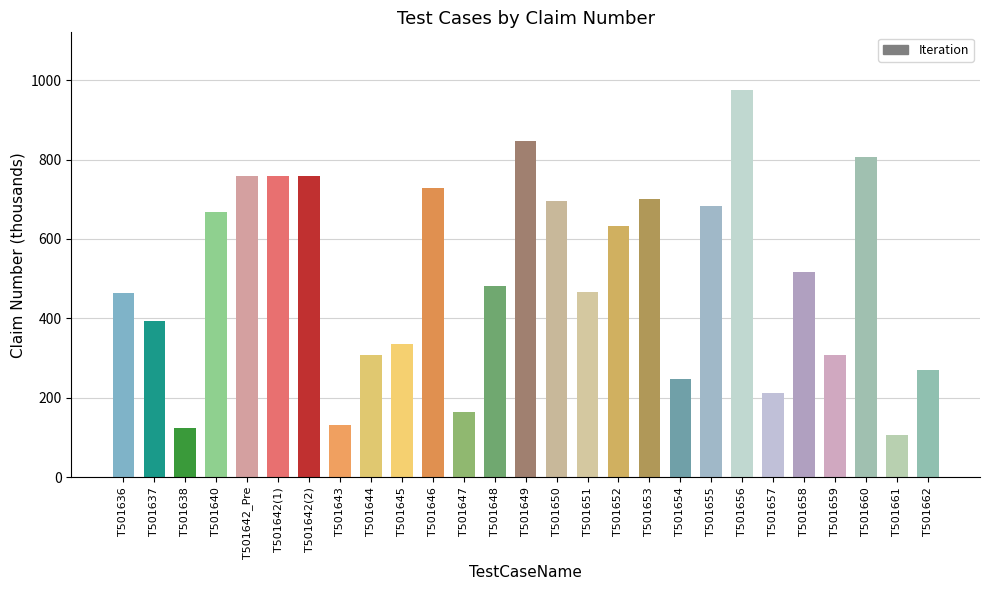

What is the label of the 15th bar from the left?

T501650